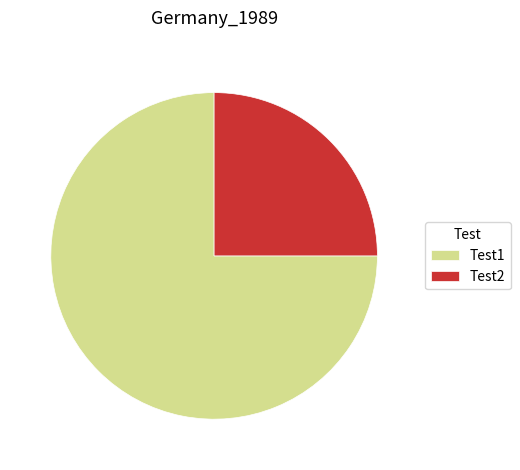

What is the smallest slice in the pie chart?

Test2